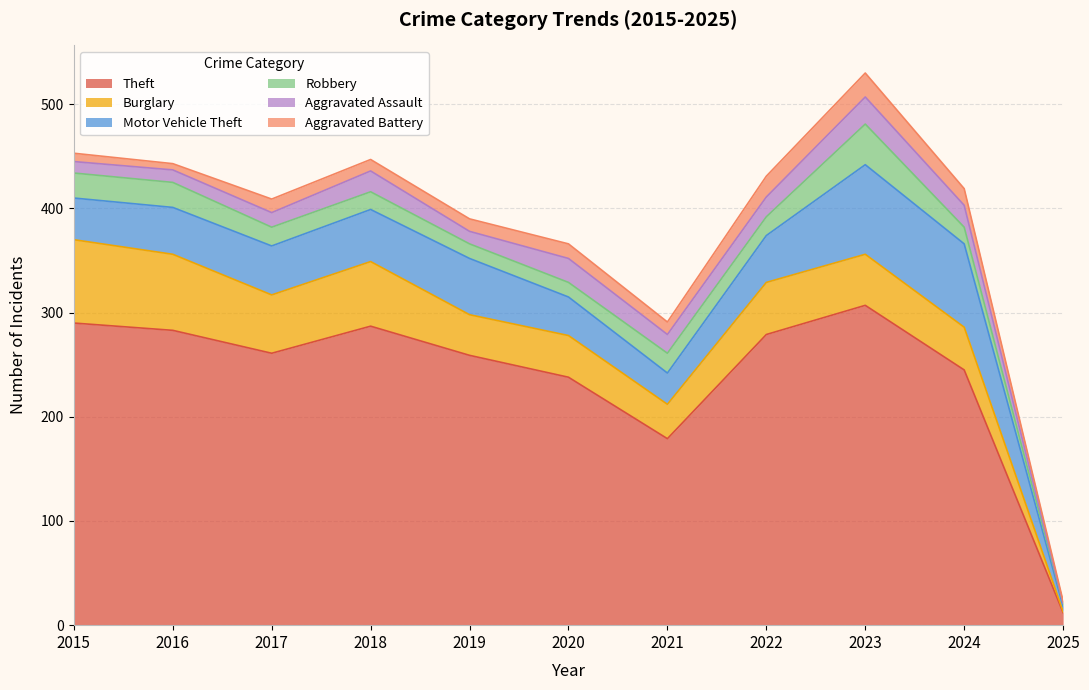

Which series has the widest spread of values?

Theft